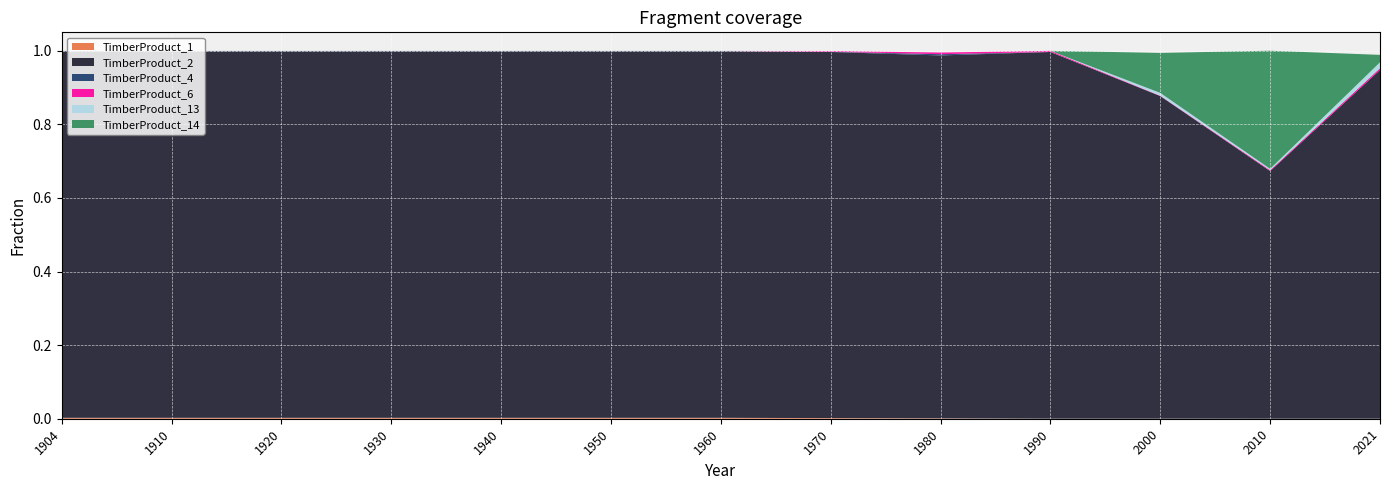

Reading left to right, transcribe all the data shown in this chart.

TimberProduct_1: 0.0	0.0	0.0	0.0	0.0	0.0	0.0	0.0	0.0	0.0	0.0	0.0	0.0
TimberProduct_2: 1.0	1.0	1.0	1.0	1.0	1.0	1.0	1.0	1.0	1.0	0.9	0.7	0.9
TimberProduct_4: 0.0	0.0	0.0	0.0	0.0	0.0	0.0	0.0	0.0	0.0	0.0	0.0	0.0
TimberProduct_6: 0.0	0.0	0.0	0.0	0.0	0.0	0.0	0.0	0.0	0.0	0.0	0.0	0.0
TimberProduct_13: 0.0	0.0	0.0	0.0	0.0	0.0	0.0	0.0	0.0	0.0	0.0	0.0	0.0
TimberProduct_14: 0.0	0.0	0.0	0.0	0.0	0.0	0.0	0.0	0.0	0.0	0.1	0.3	0.0